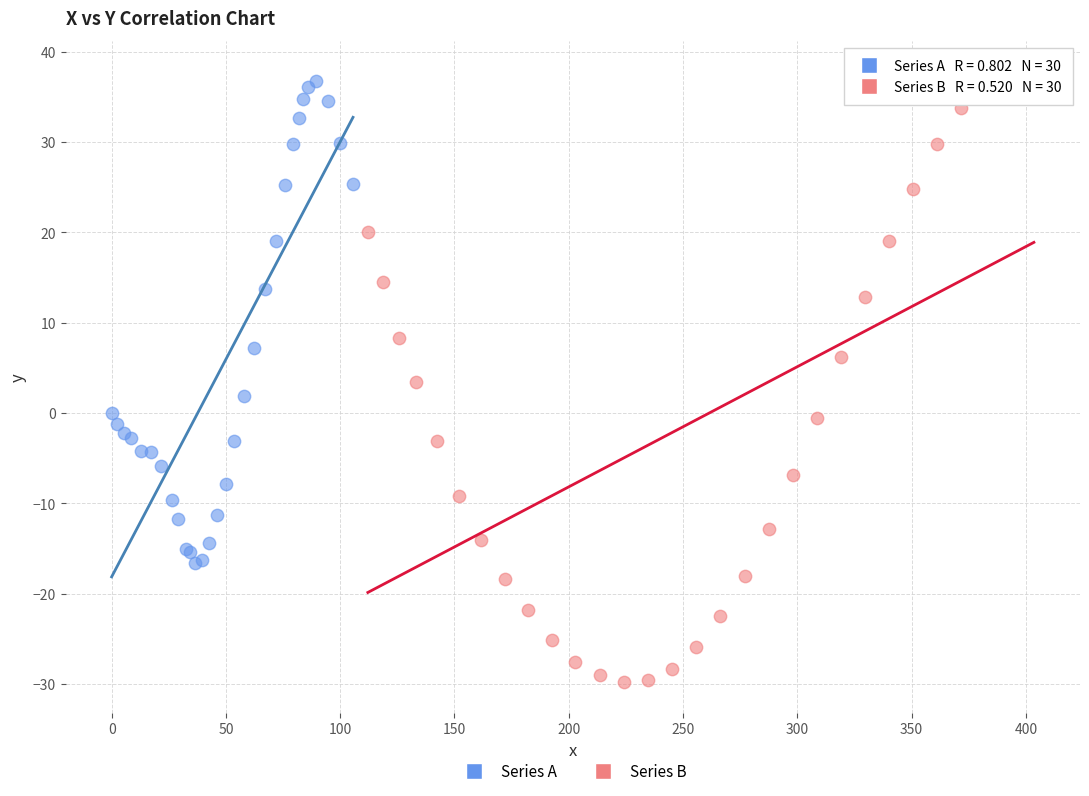

Which series contains the lowest Y value?

Series B